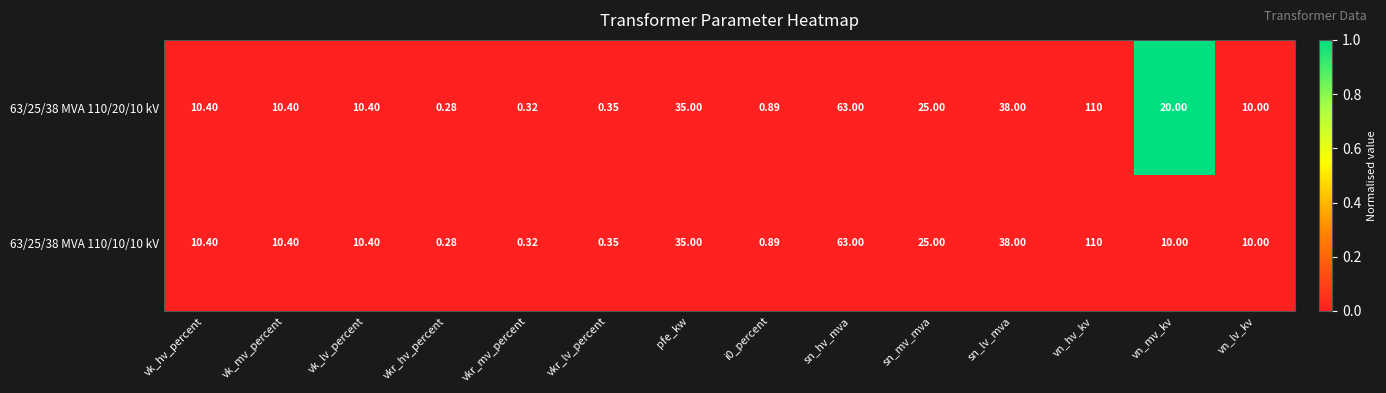

Which category has the lowest value in the 63/25/38 MVA 110/20/10 kV series?

vkr_hv_percent